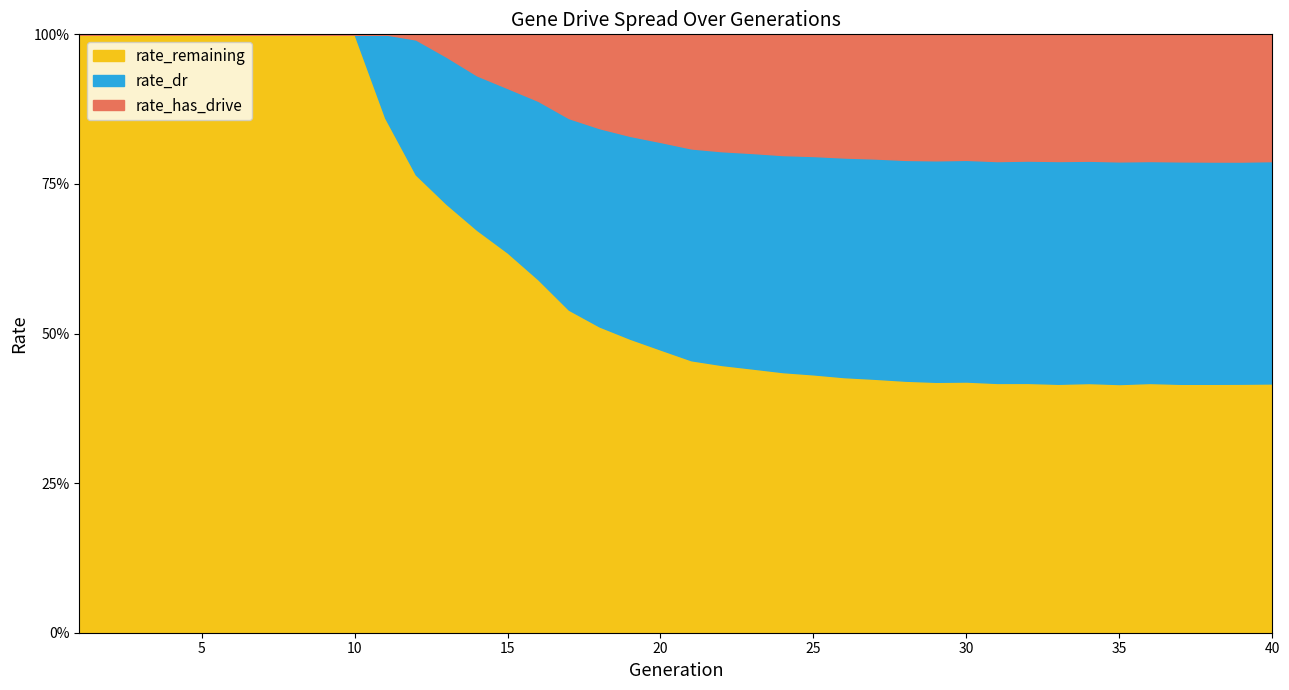

Is the value of rate_has_drive at 7 greater than the value of rate_dr at 8?

No